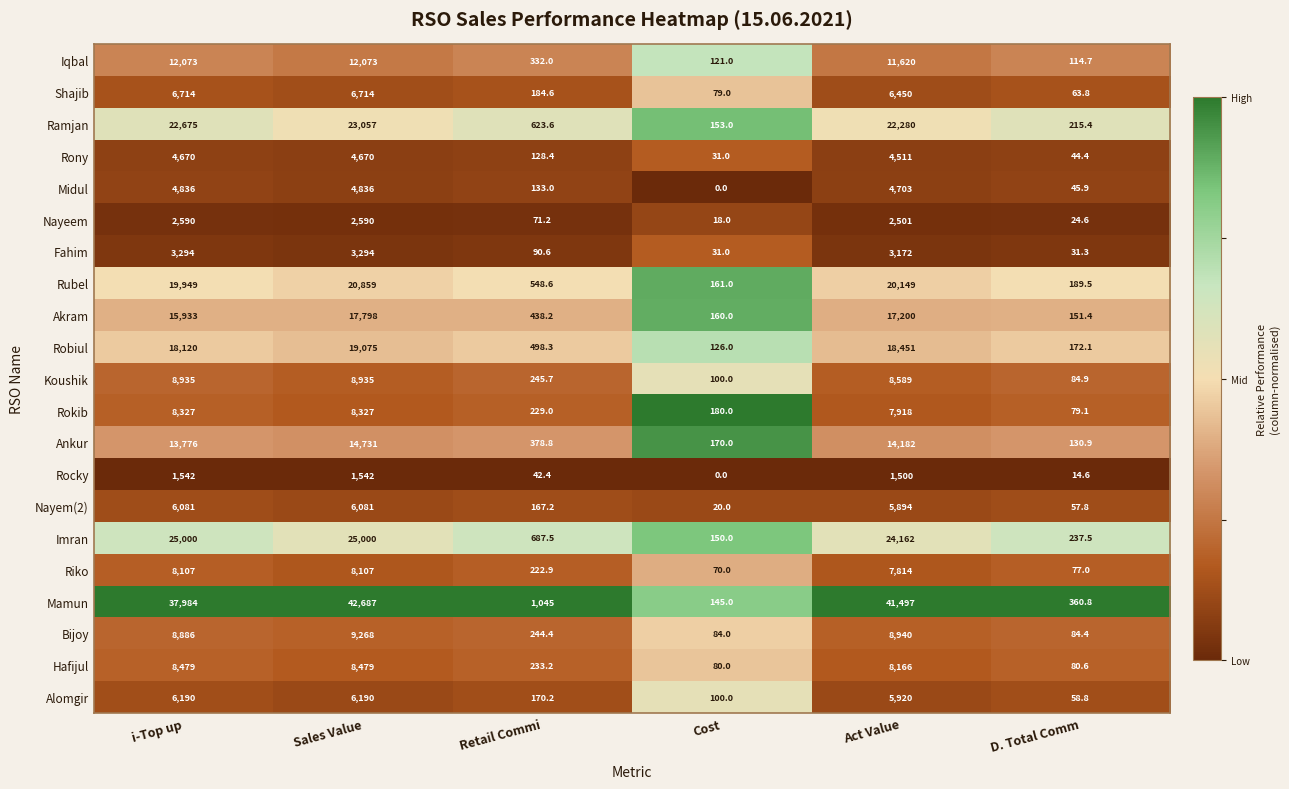

At which category does the chart reach its peak across all series?

Sales Value